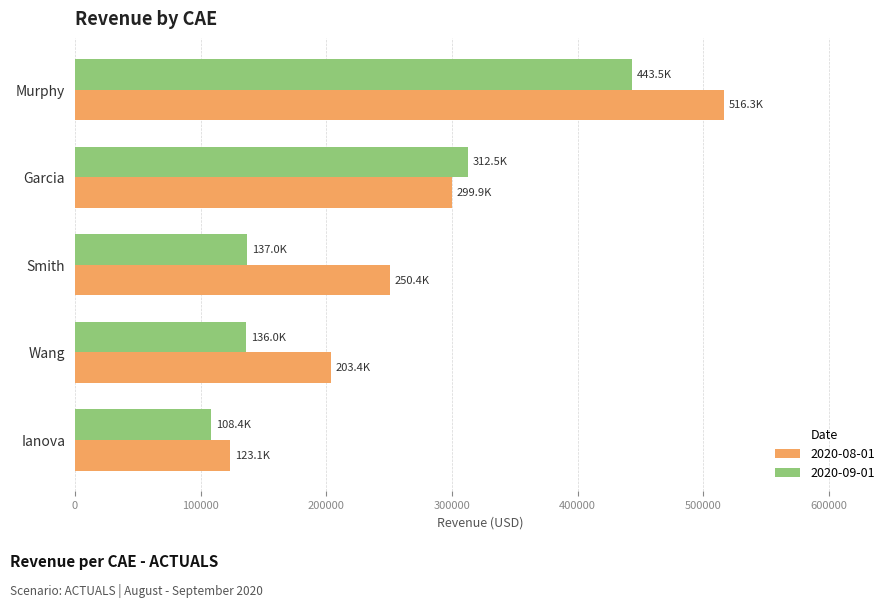

Which category has the highest value in the 2020-09-01 series?

Murphy